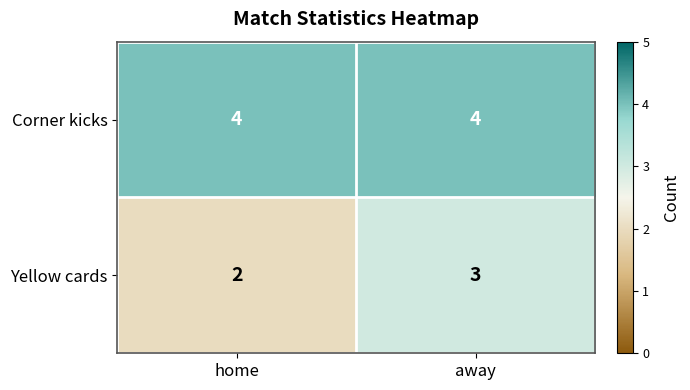

Count the number of categories in the chart.

2